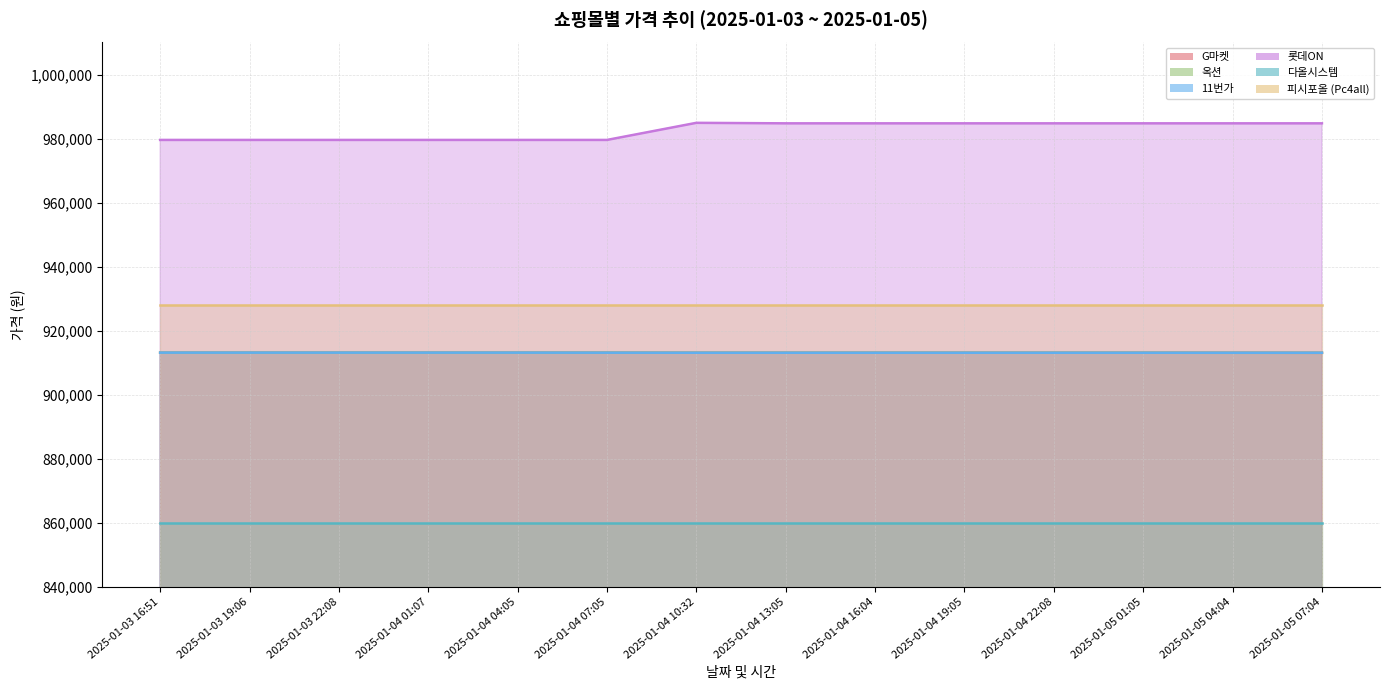

True or false: 롯데ON and 다올시스템 intersect in this chart.

False